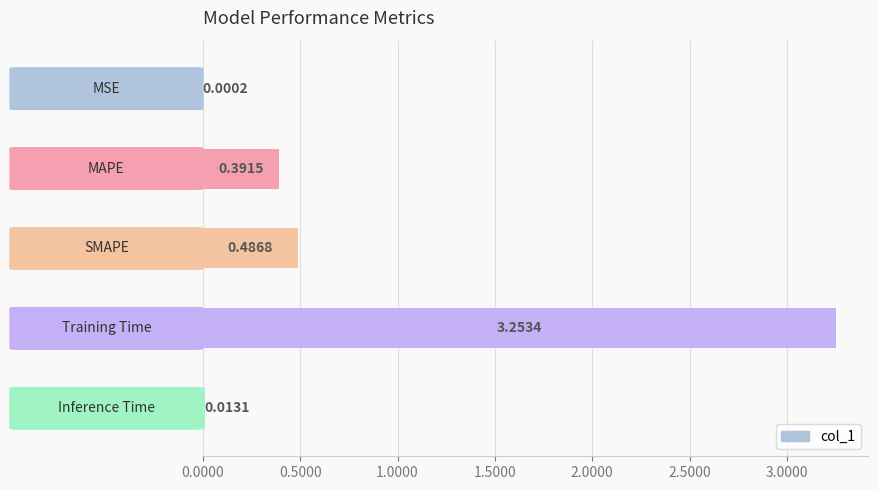

What is the sum of all values?

4.1